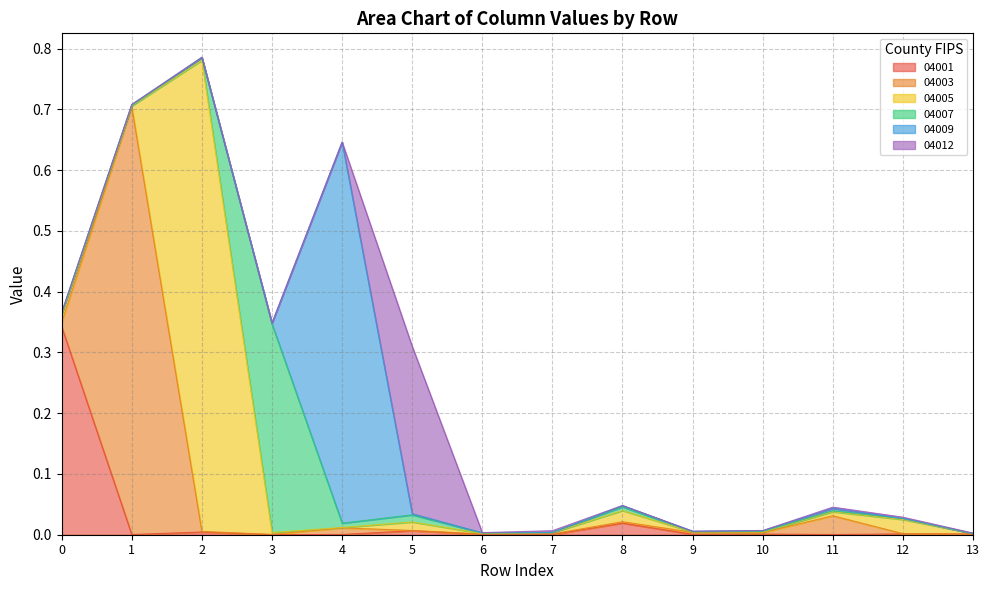

How many distinct data groups are displayed?

6